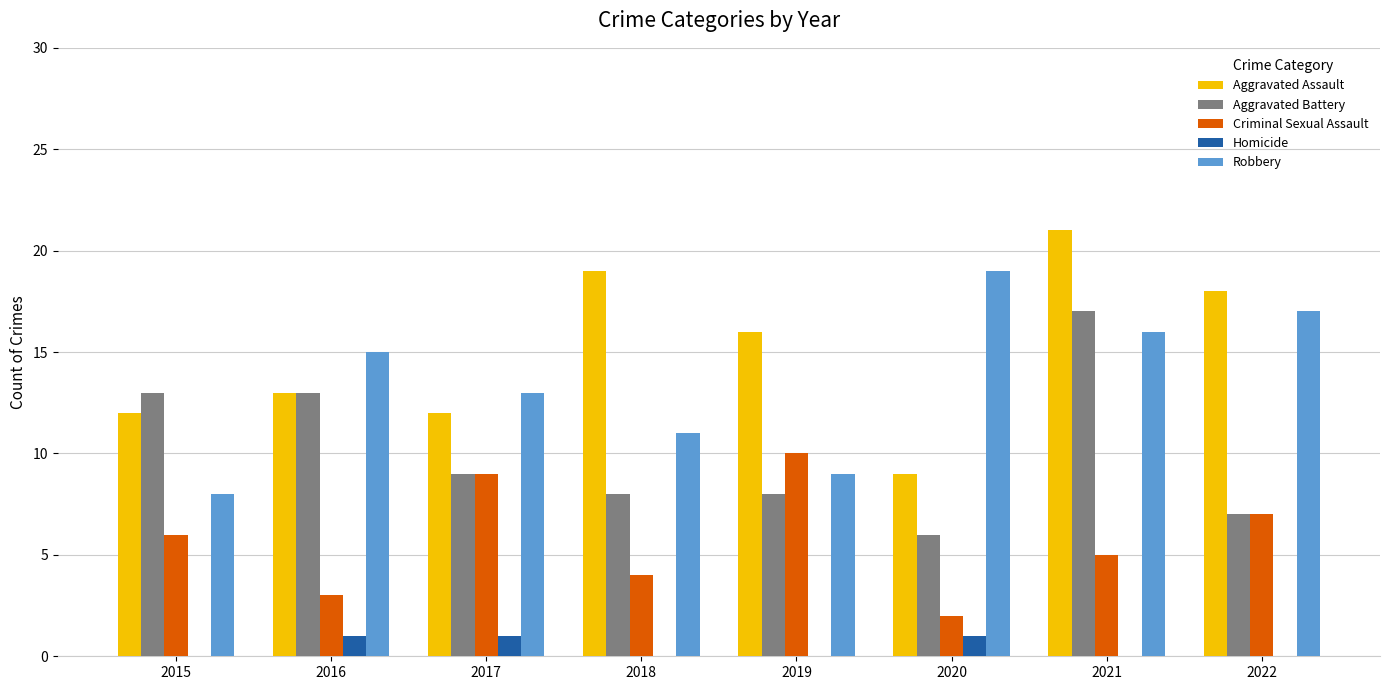

The value of Criminal Sexual Assault at 2019 is 10. True or false?

True